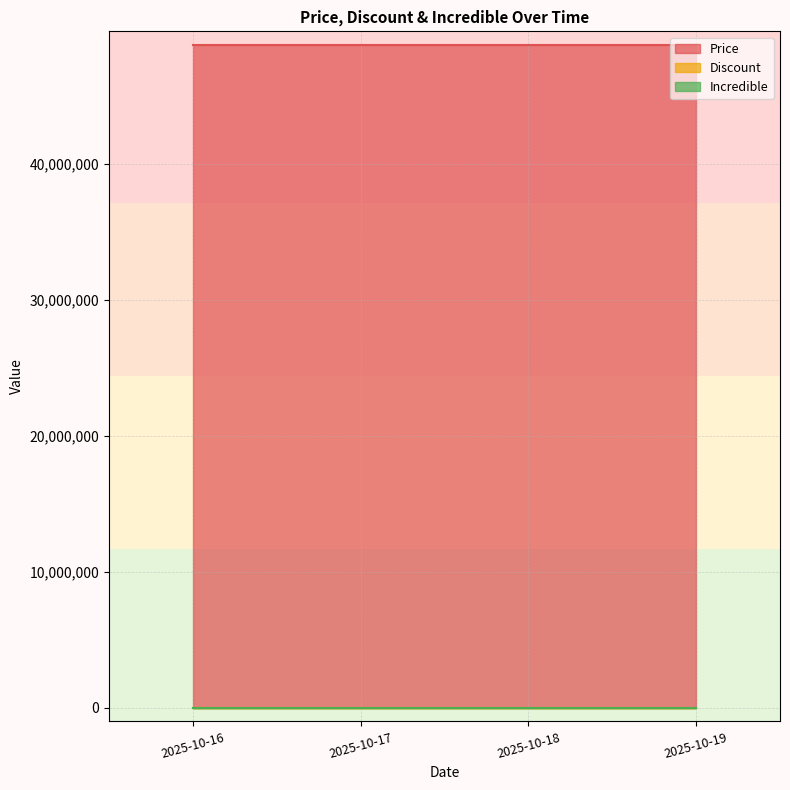

Count the number of categories in the chart.

4